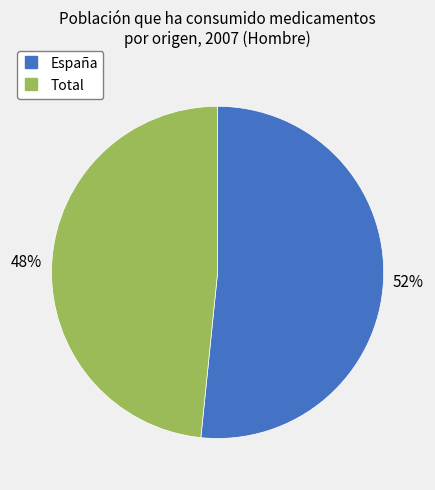

How many slices are in this pie chart?

2